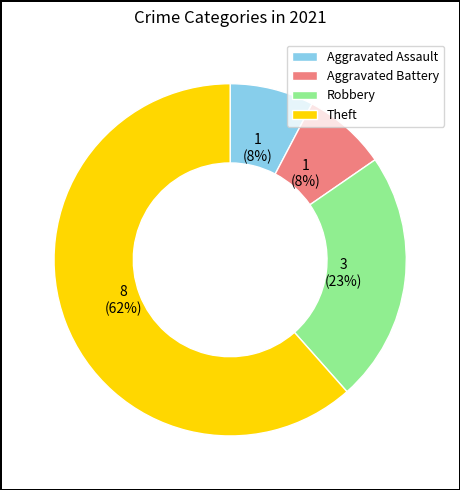

Which slice is the largest?

Theft